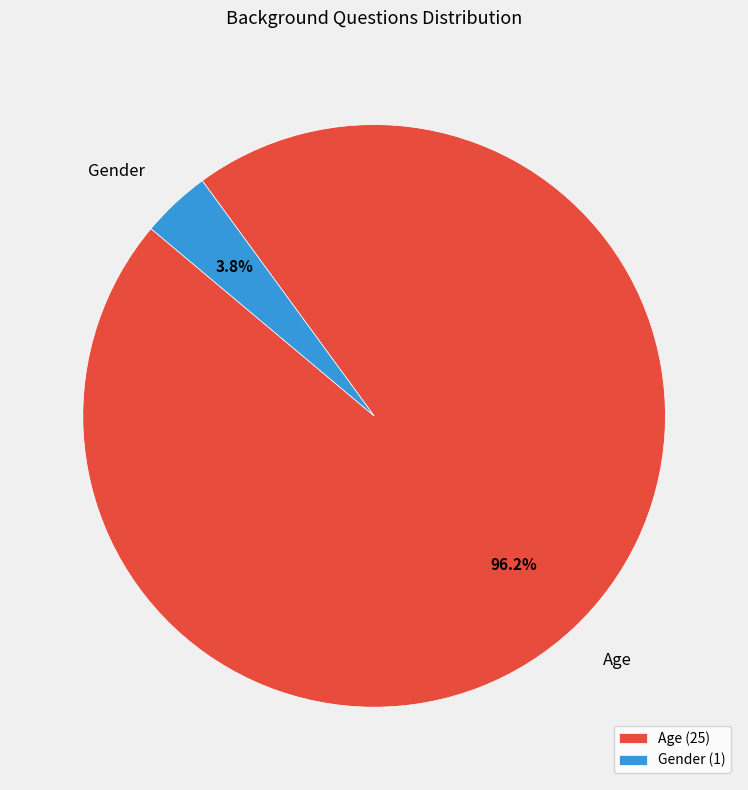

To the nearest percent, what percentage of the pie is Age?

96%